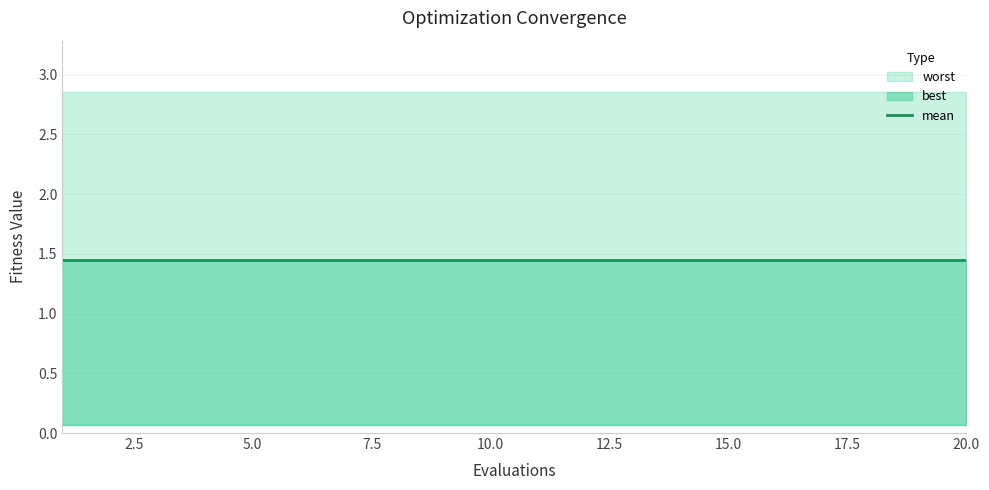

List the series in order of their peak value, highest first.

worst, mean, best